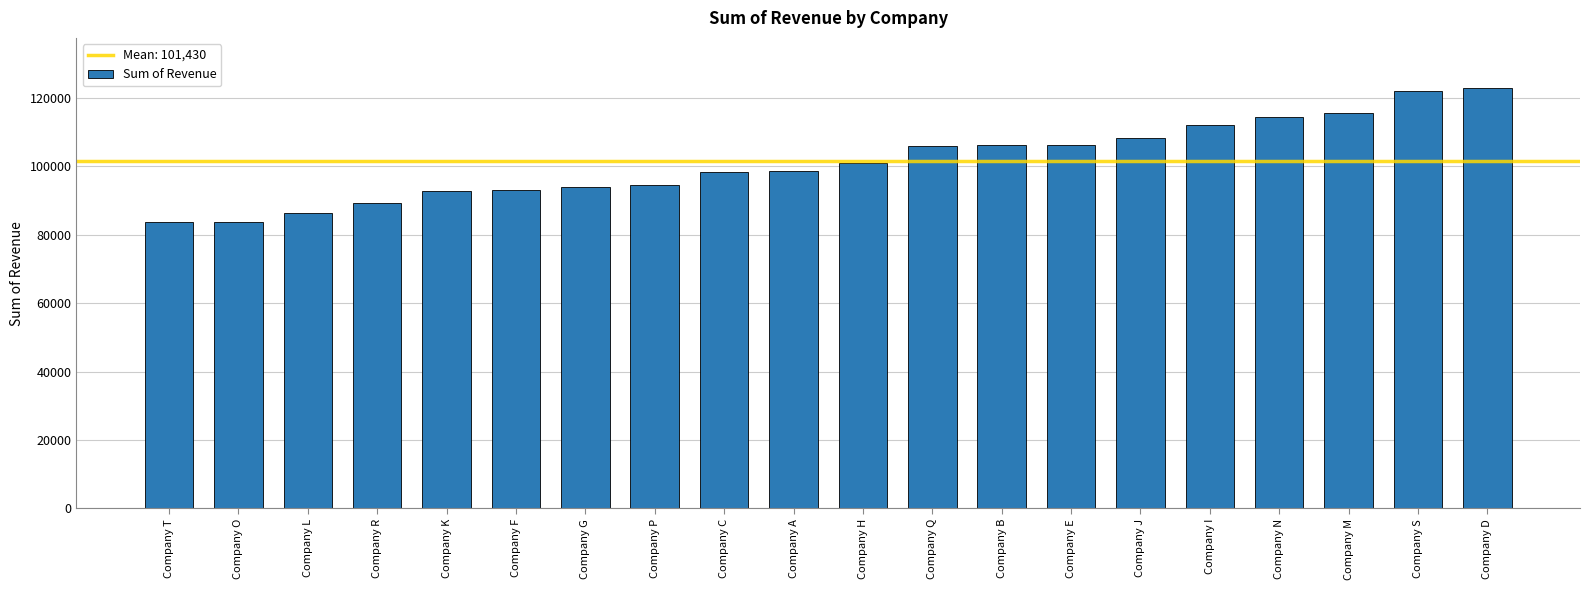

What is the maximum value shown in the chart?

122821